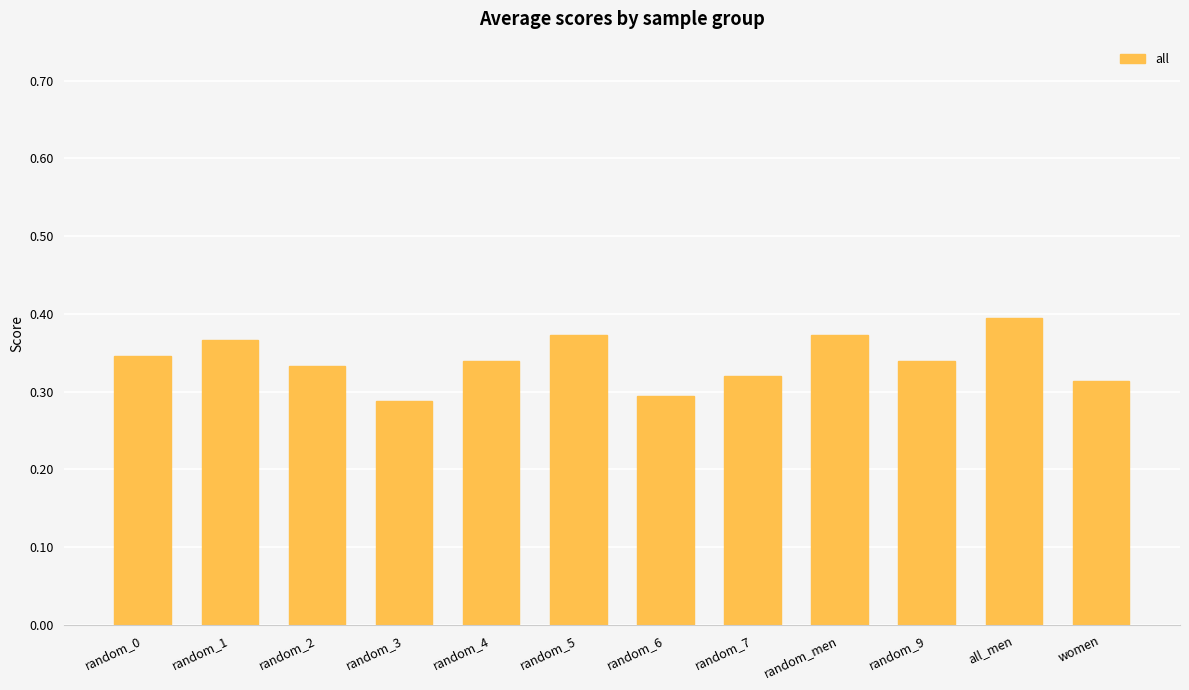

What is the sum of all values?

4.1